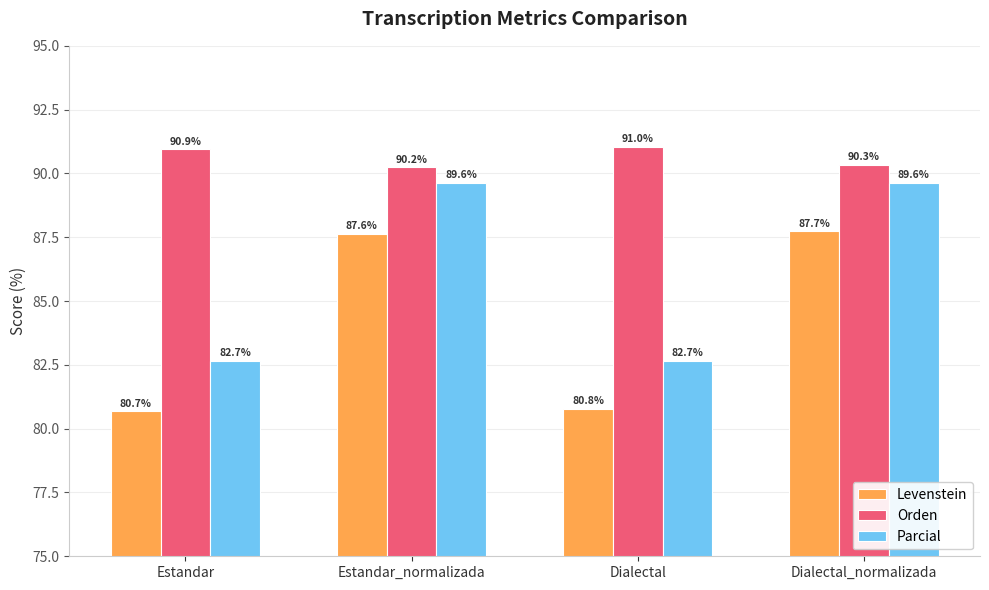

Does the chart contain any negative values?

No